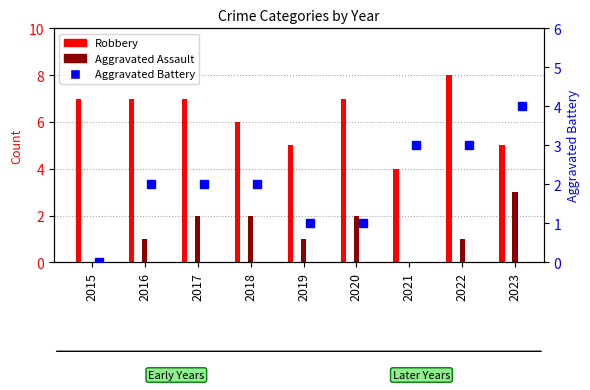

The value of Aggravated Battery at 2019 is 0. True or false?

False